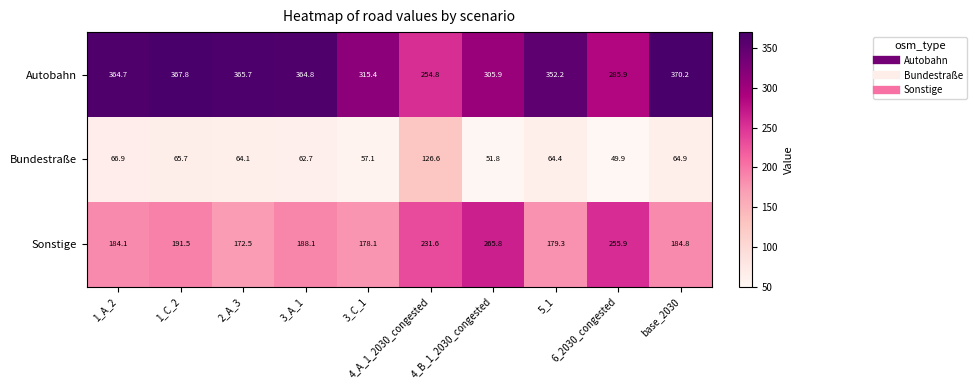

What is the sum of the Sonstige values at 4_B_1_2030_congested and 3_C_1?

443.9